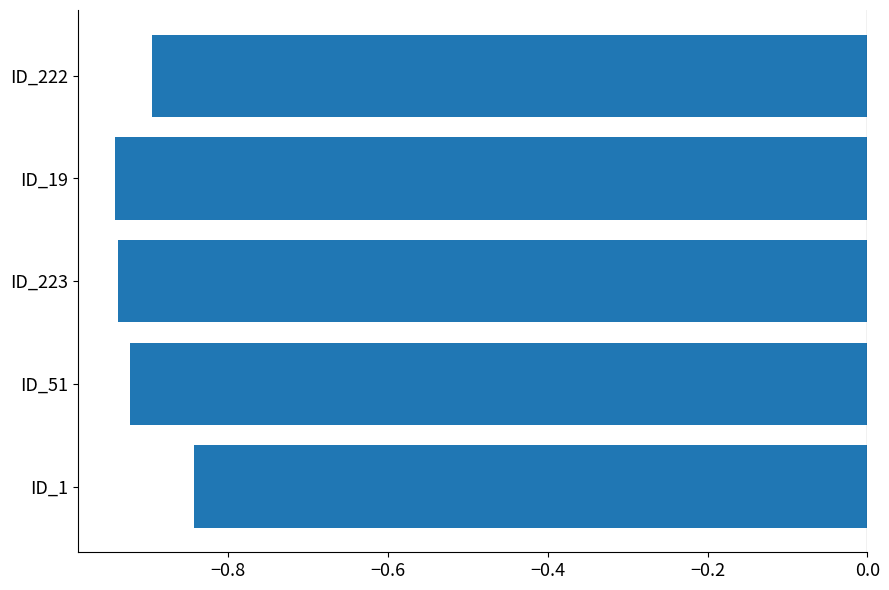

True or false: the data shows -0.5 at ID_19.

False